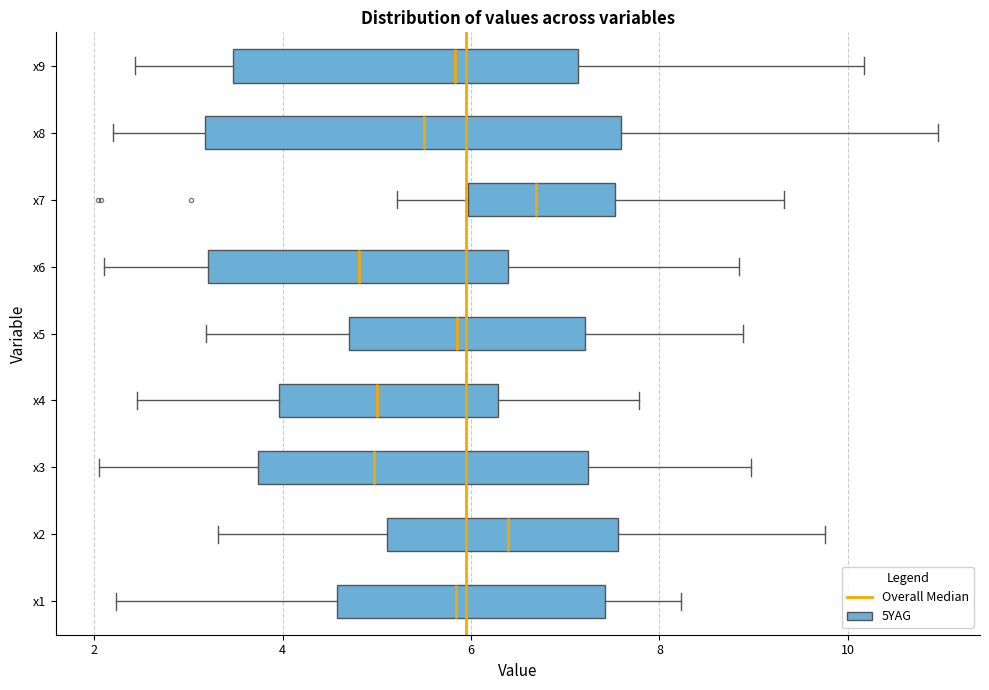

Comparing the boxes themselves (not the whiskers), which one is the widest?

x8